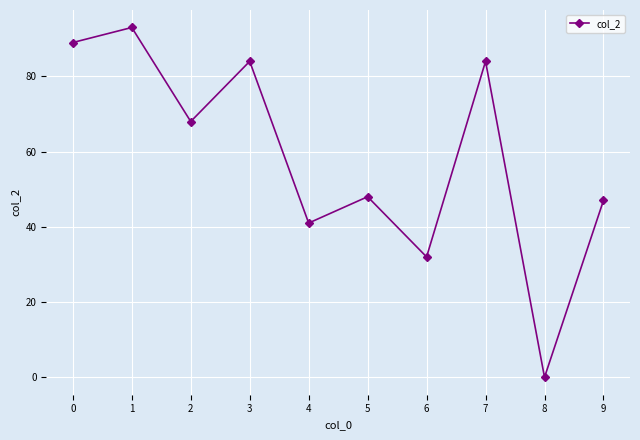

How many values are above zero?

9